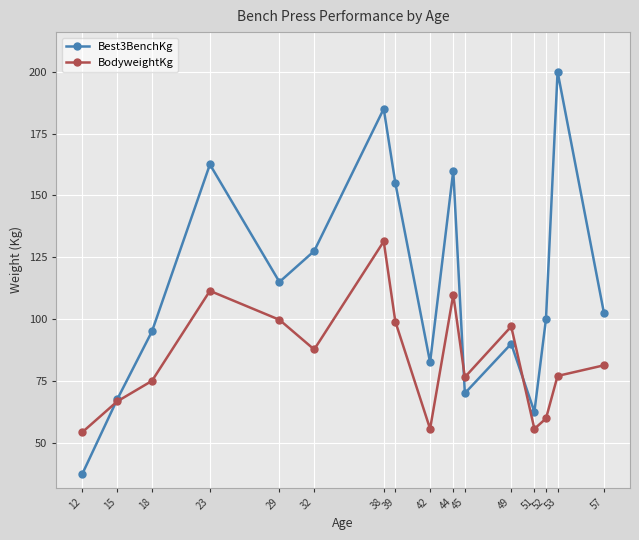

After their last crossing, which series has the higher values: Best3BenchKg or BodyweightKg?

Best3BenchKg